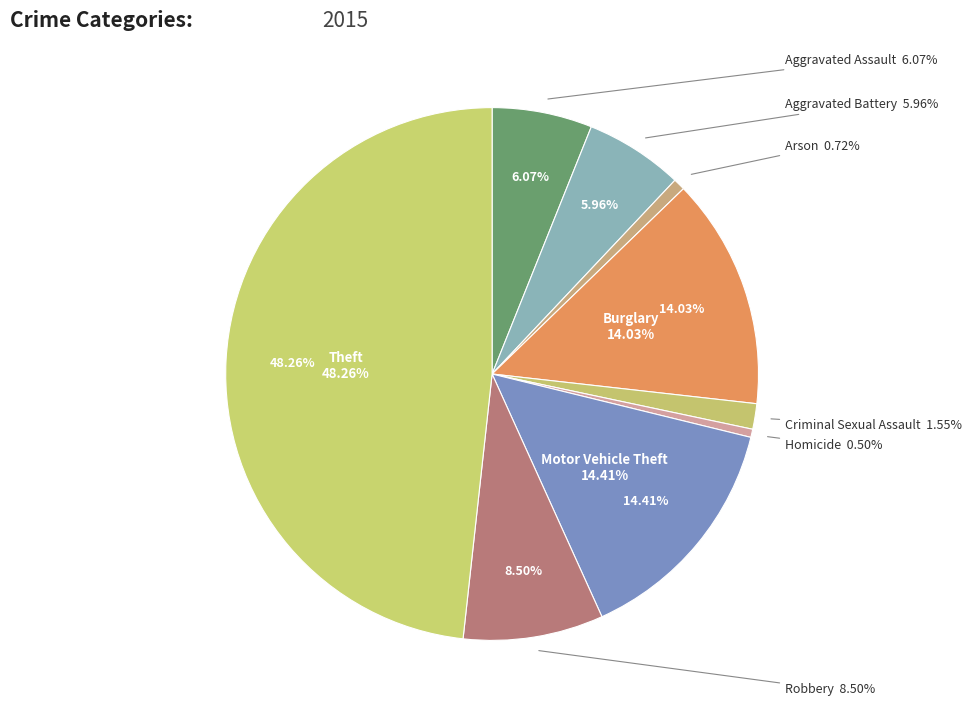

Is there any slice that represents more than half of the pie?

No